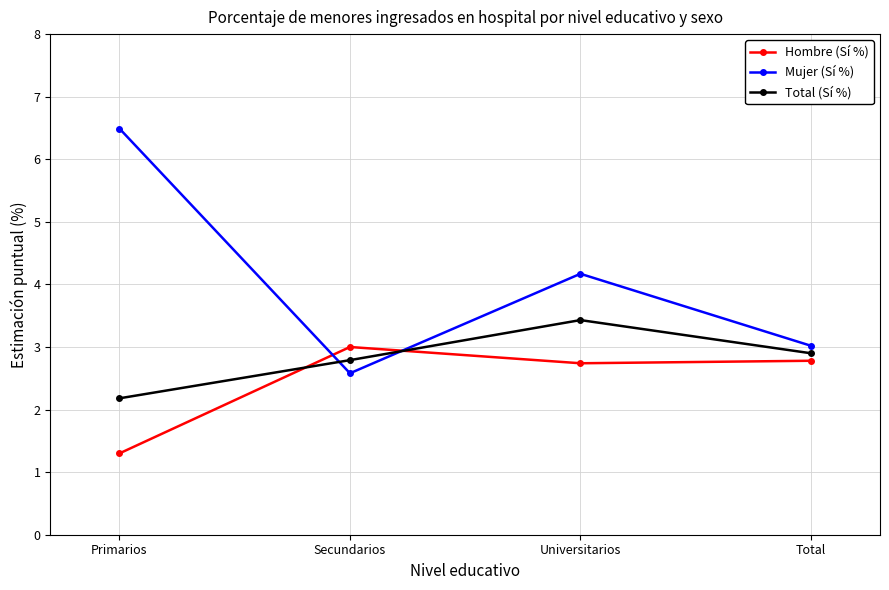

How many interior local valleys does the Mujer (Sí %) series have?

1